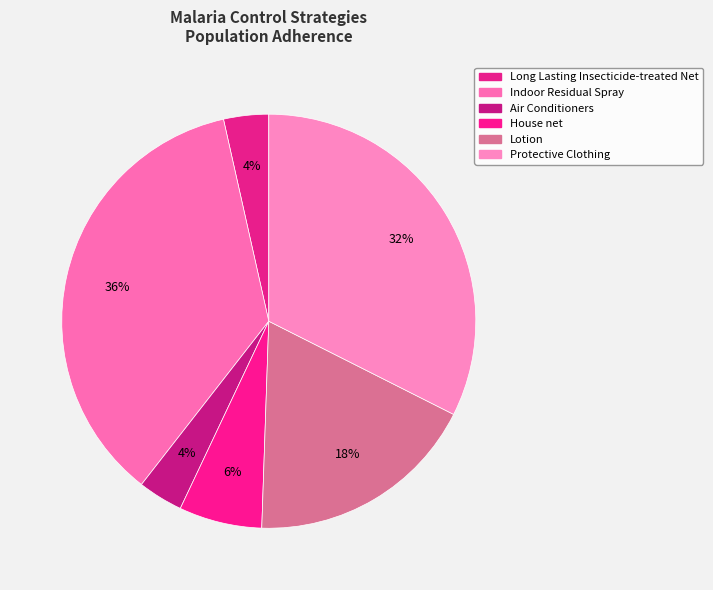

Count the number of slices in the pie.

6